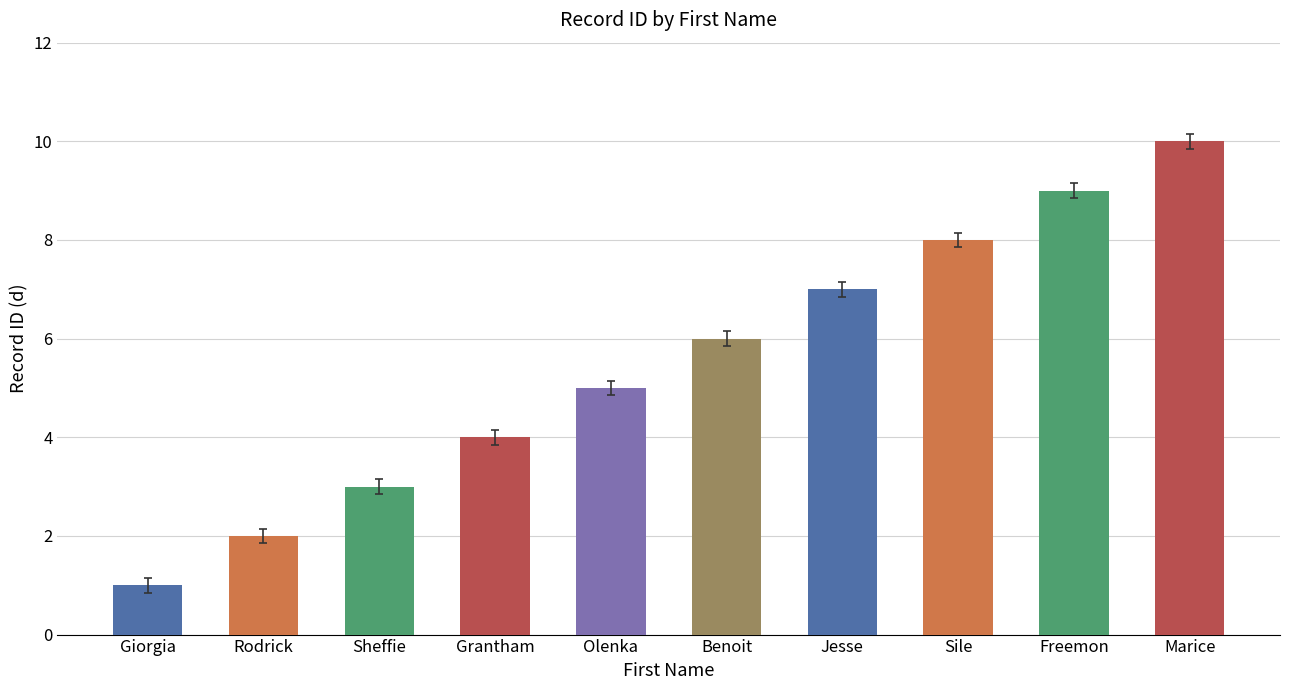

What is the maximum value shown in the chart?

10